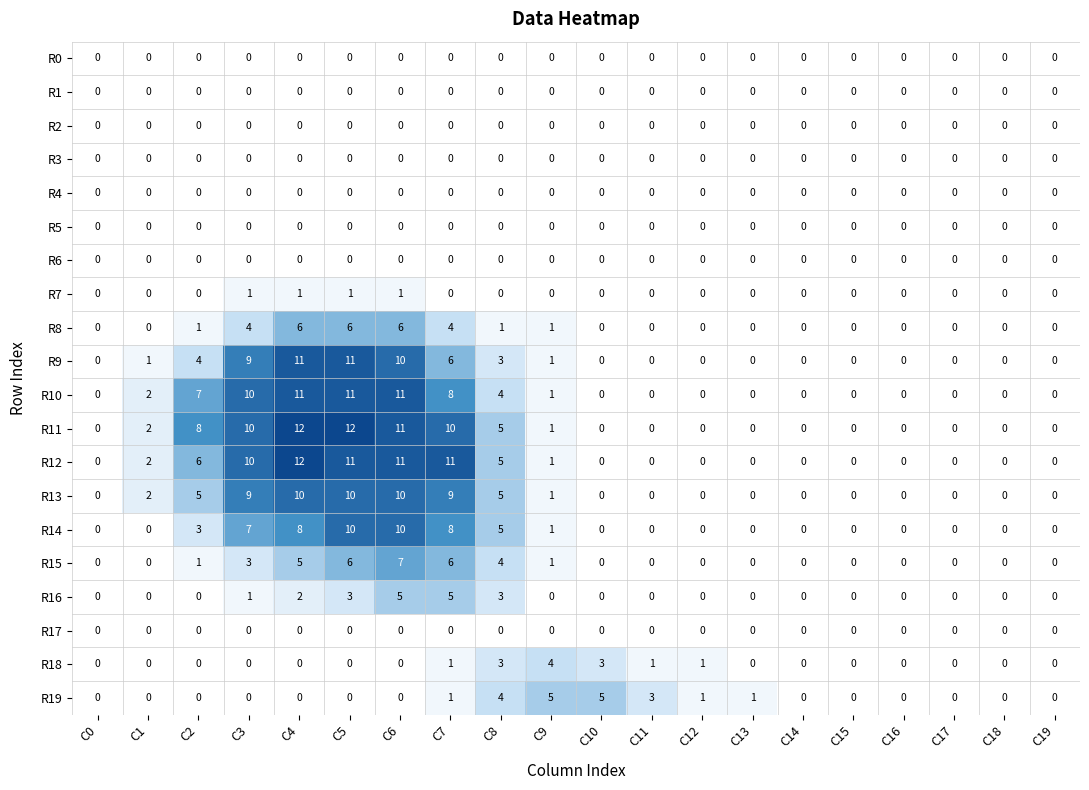

What is the sum of all R15 values?

33